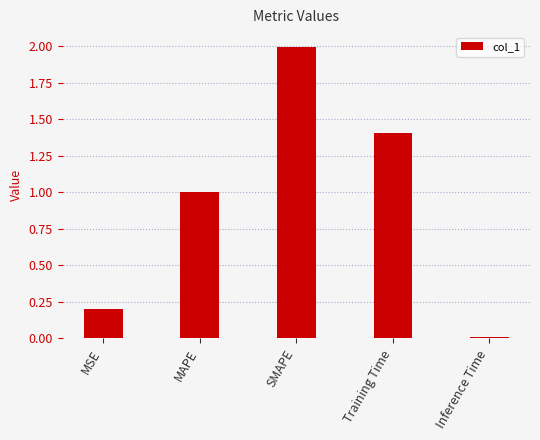

Rank the categories by value from highest to lowest.

SMAPE, Training Time, MAPE, MSE, Inference Time